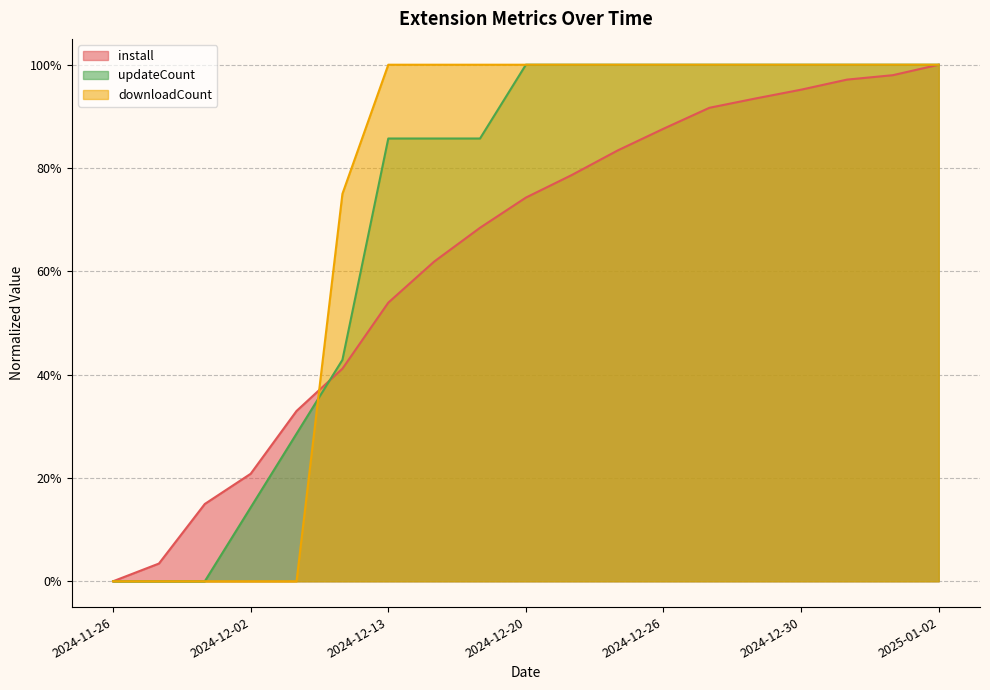

Which category has the highest value across all series?

2025-01-02